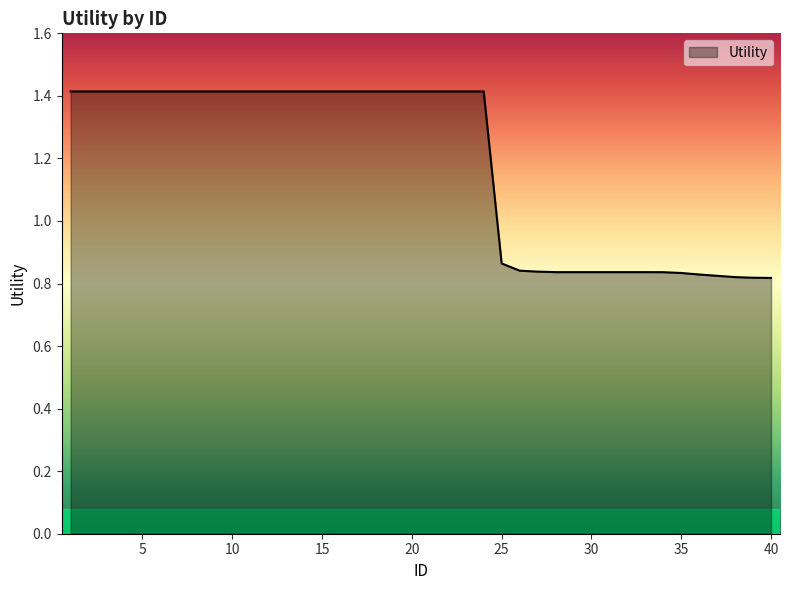

How many series are shown in this chart?

1